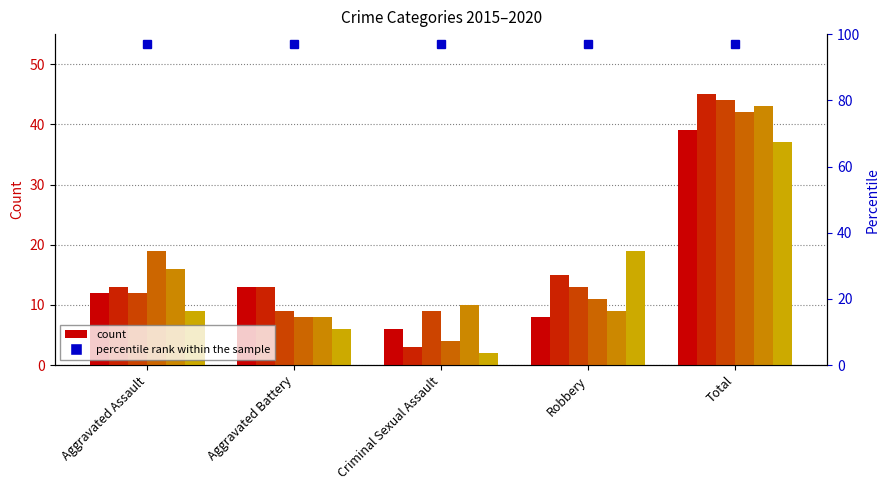

How many values in the 2015 series are below 12?

2